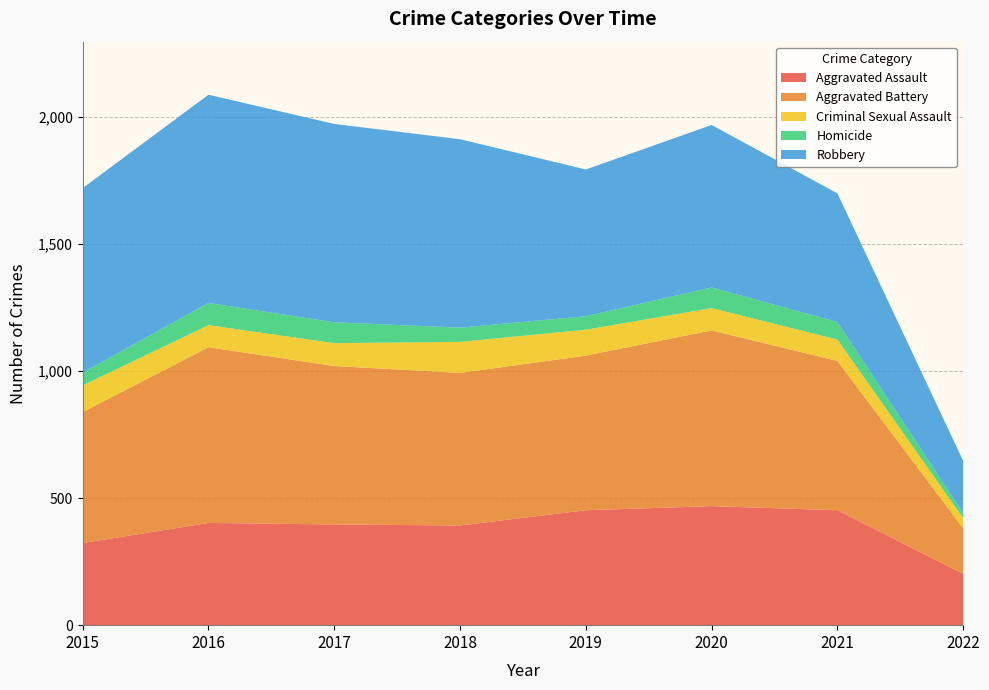

Reading left to right, extract all data points from this chart.

Aggravated Assault: 323	402	396	392	452	468	452	202
Aggravated Battery: 515	691	623	600	608	691	587	179
Criminal Sexual Assault: 105	87	90	122	102	88	84	40
Homicide: 50	87	82	56	53	81	69	19
Robbery: 726	819	780	741	577	639	506	206